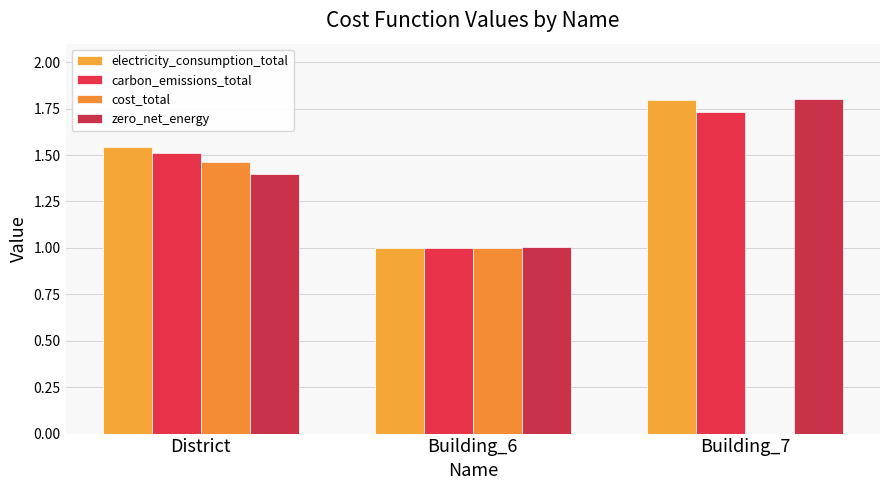

What is the difference between the cost_total values at Building_6 and Building_7?

1.0